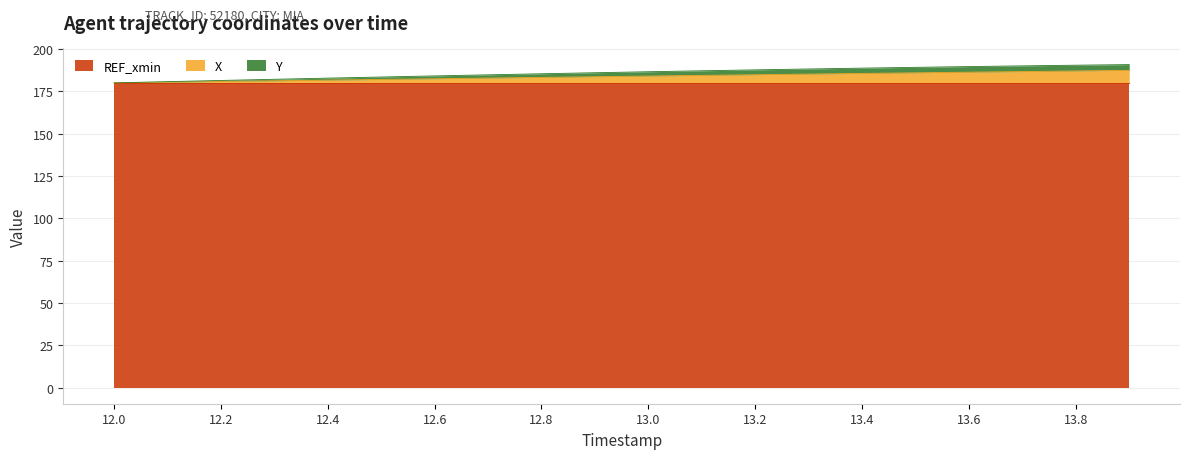

What is the maximum value shown in the chart?

190.8